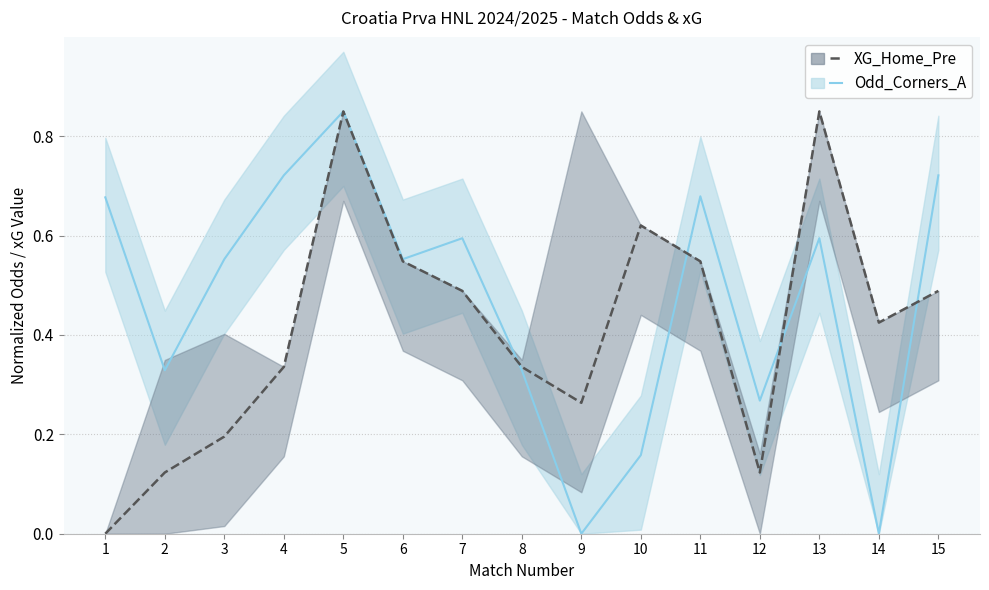

Rank the series by their maximum value, from lowest to highest.

Odd_Corners_A, XG_Home_Pre